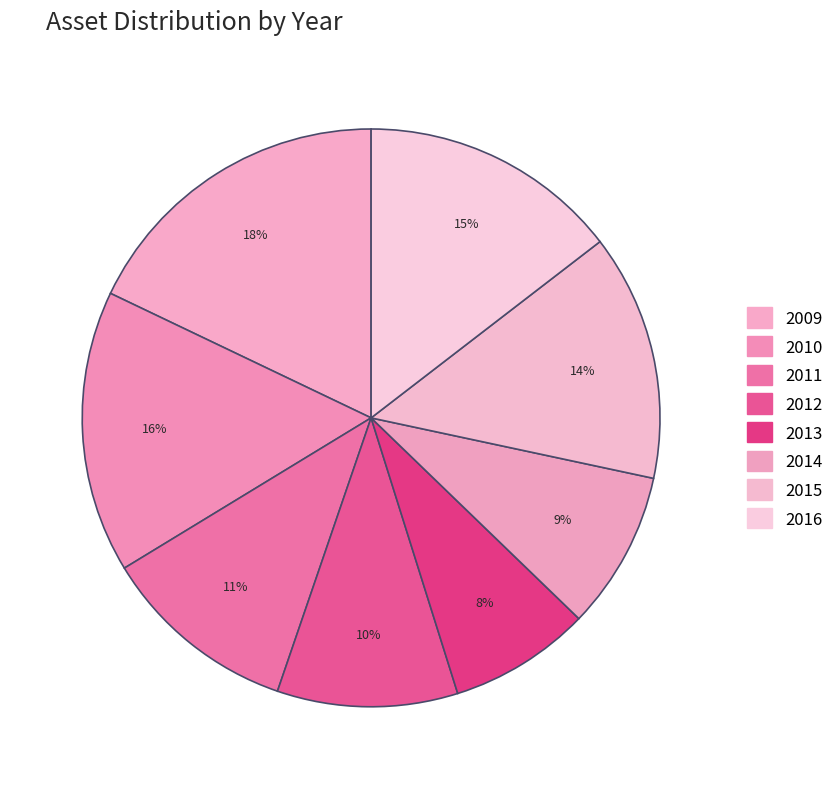

Is 2016 the majority of the pie?

No